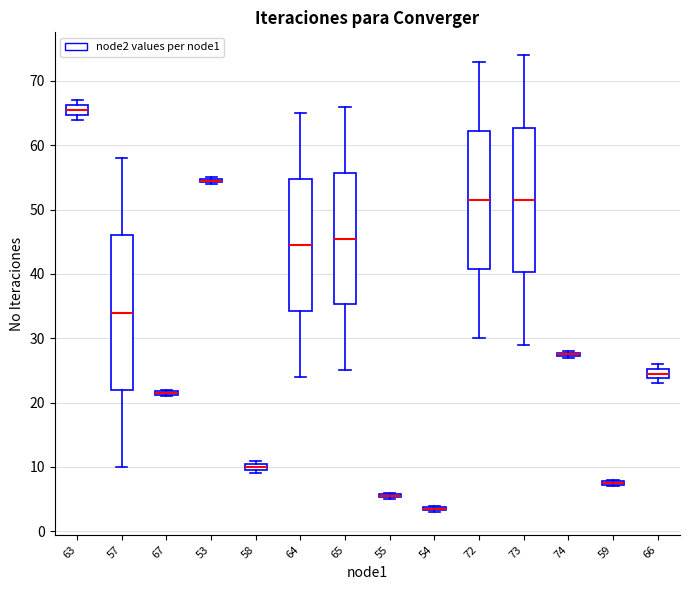

Which box is the tallest, from its lower edge to its upper edge?

57